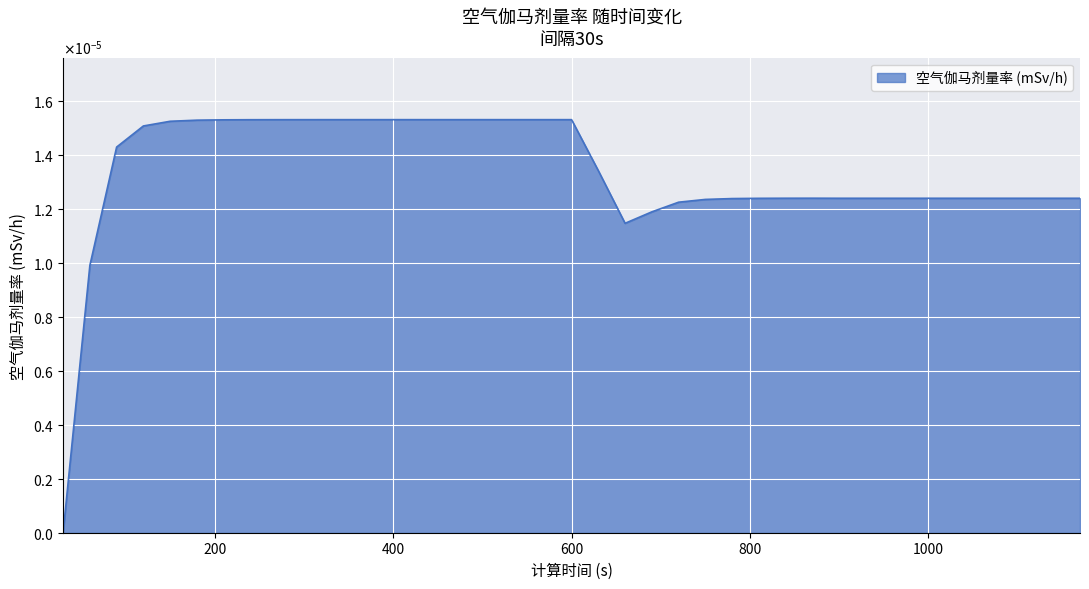

Count the values in the range 0 to 1.

39